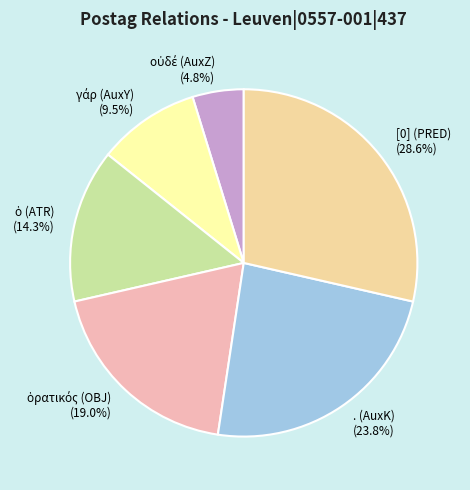

What portion of the pie excludes . (AuxK) (23.8%)?

76.2%